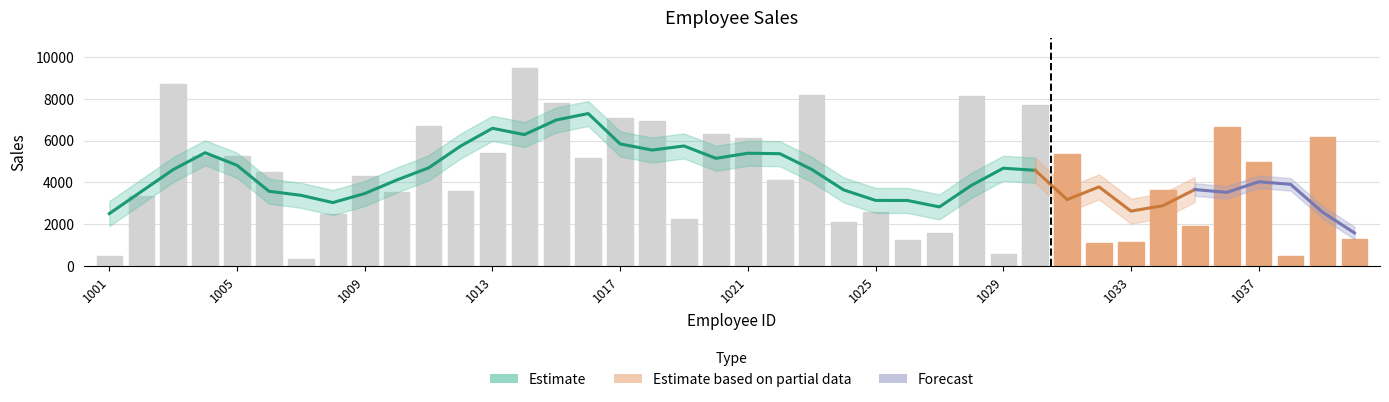

Approximately how many times larger is the value at 1009 compared to 1033?

3.8